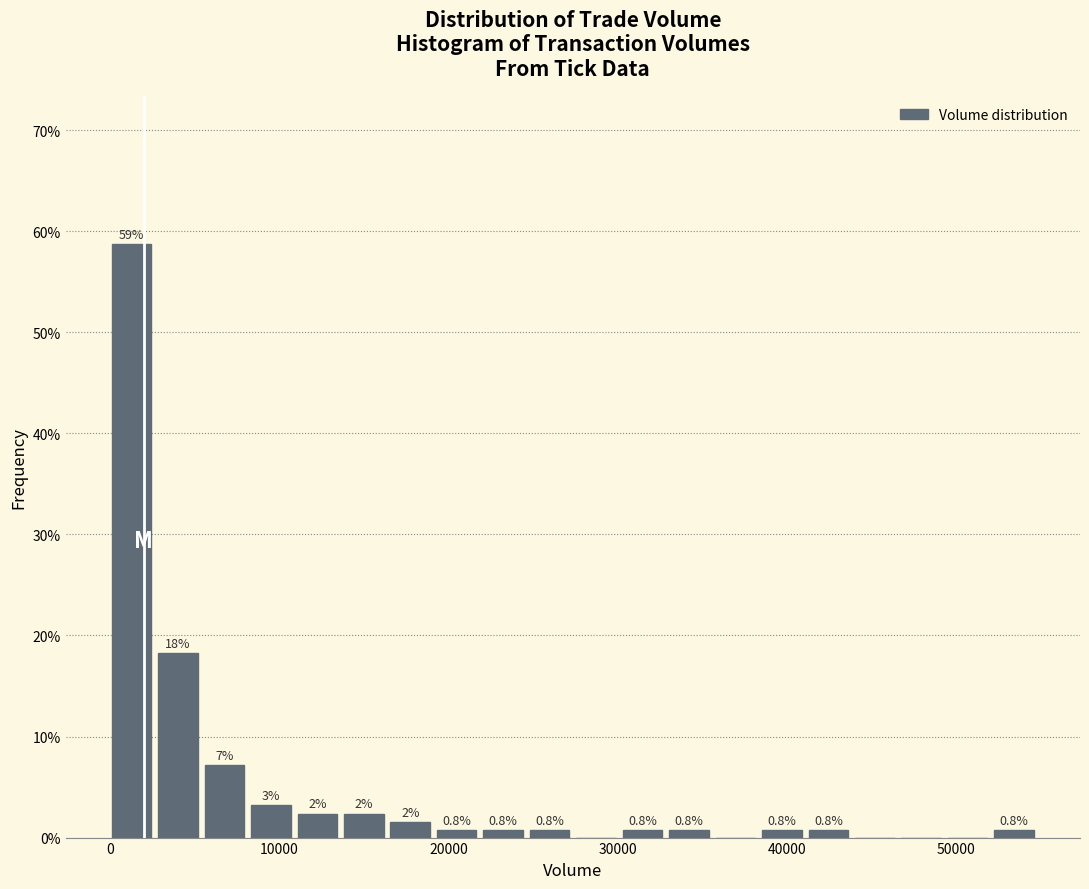

Read against the x-axis, roughly where is the centre of the tallest bar?

1000